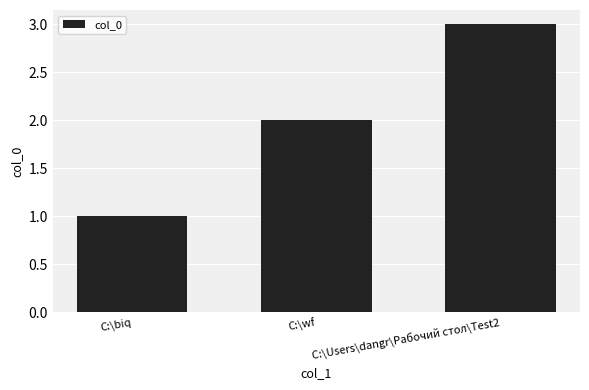

Count the number of data series in this chart.

1